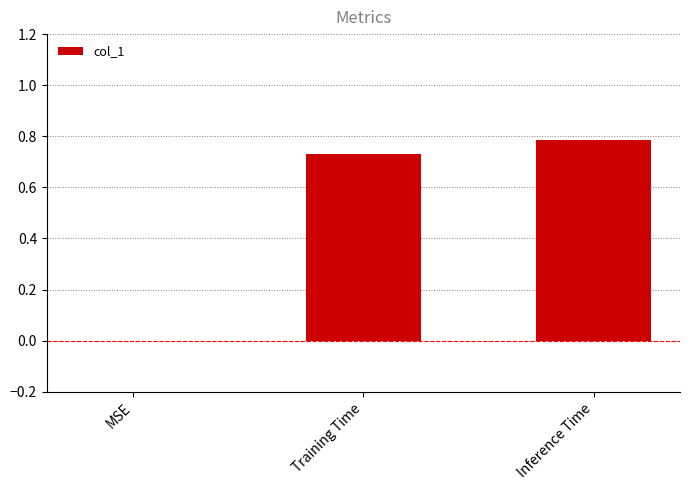

What is the change in value from Training Time to Inference Time?

+0.1